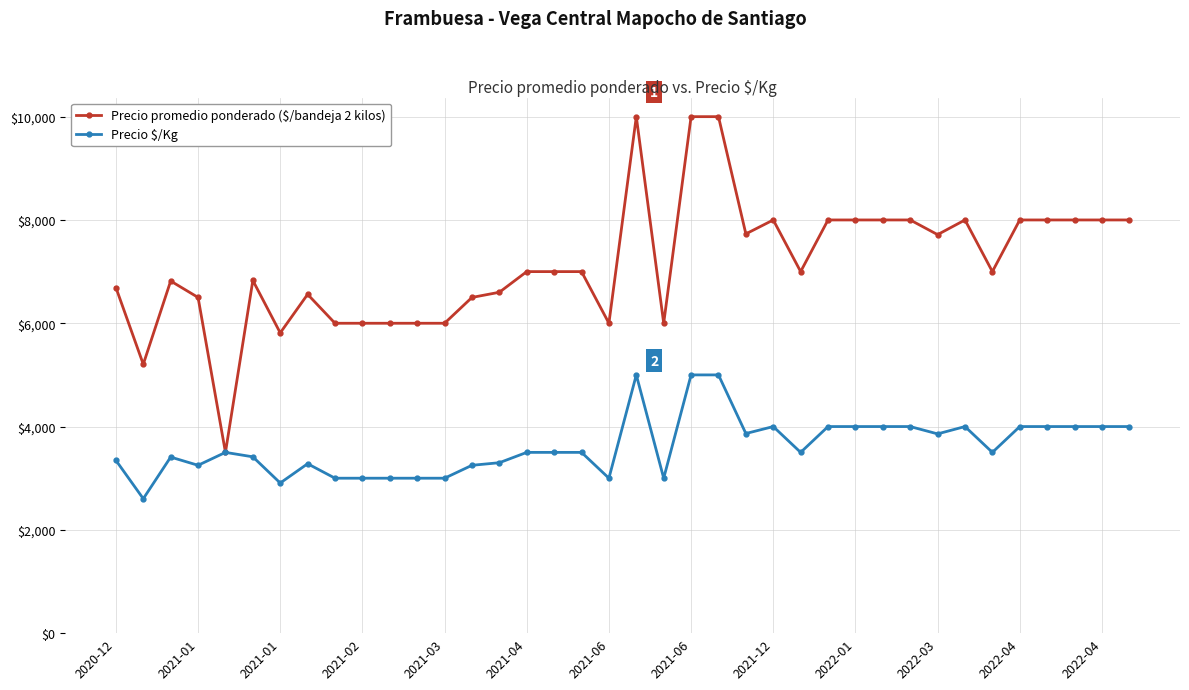

True or false: Precio $/Kg has more than 1 points higher than both neighbors.

True